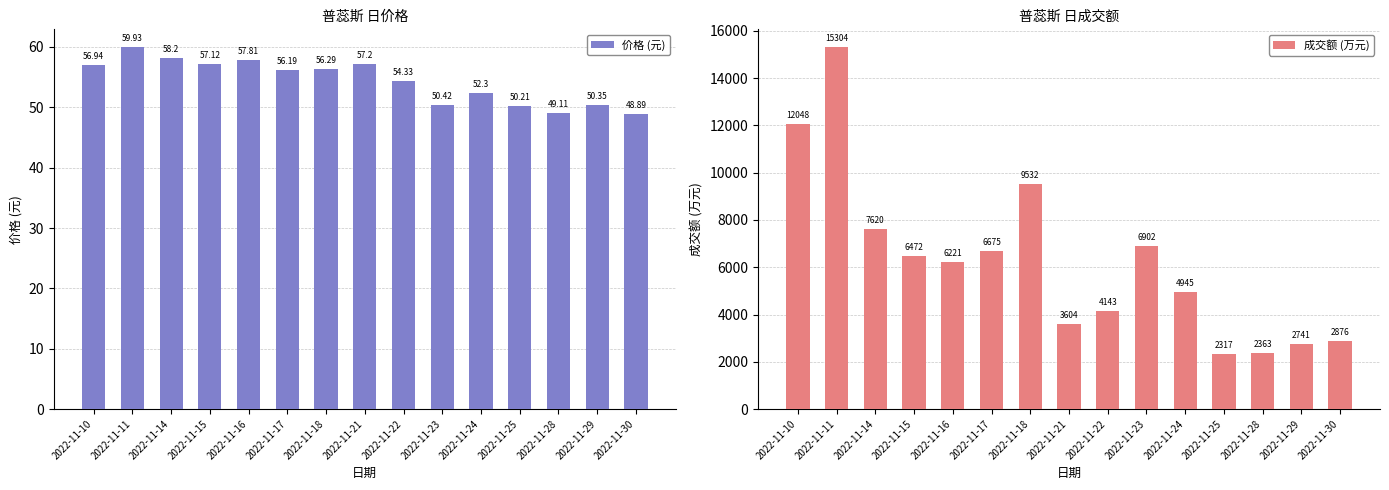

At which label is 成交额 (万元) closest to 8810?

2022-11-18